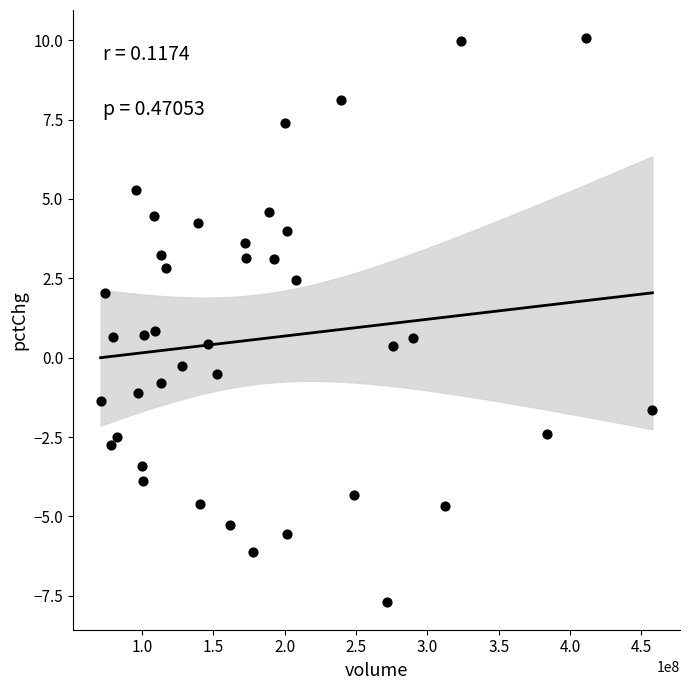

What is the range of Y values (max minus min)?

17.7